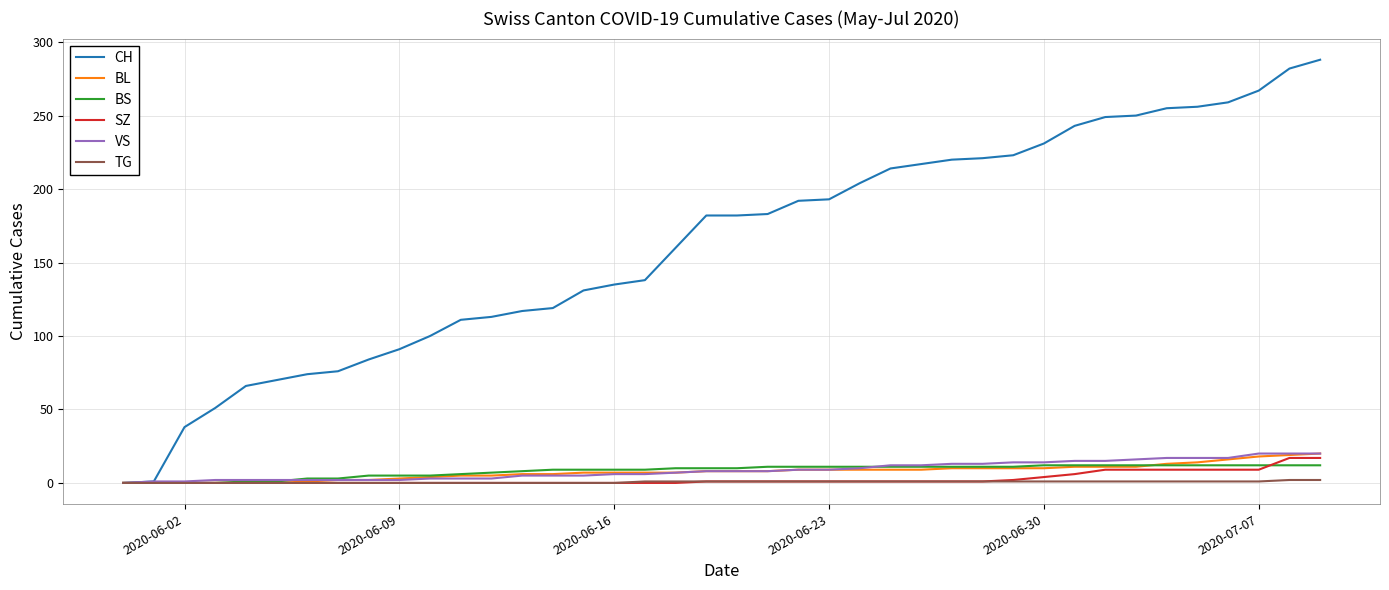

What is the highest value of the SZ series?

17